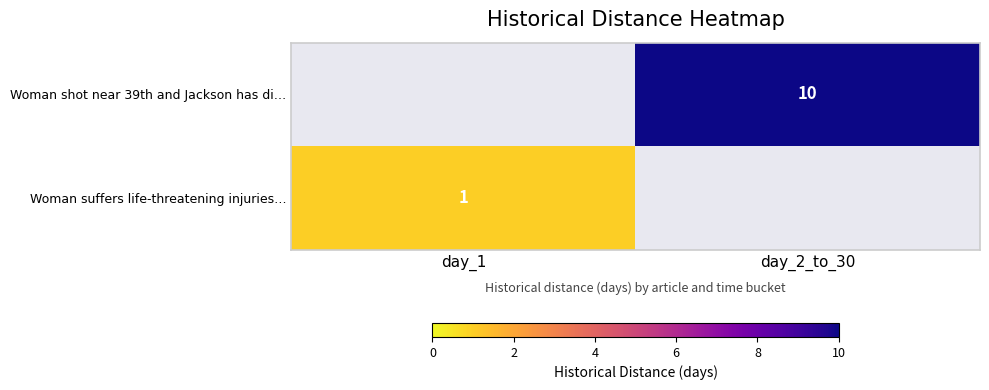

What is the total value across all series at day_2_to_30?

10